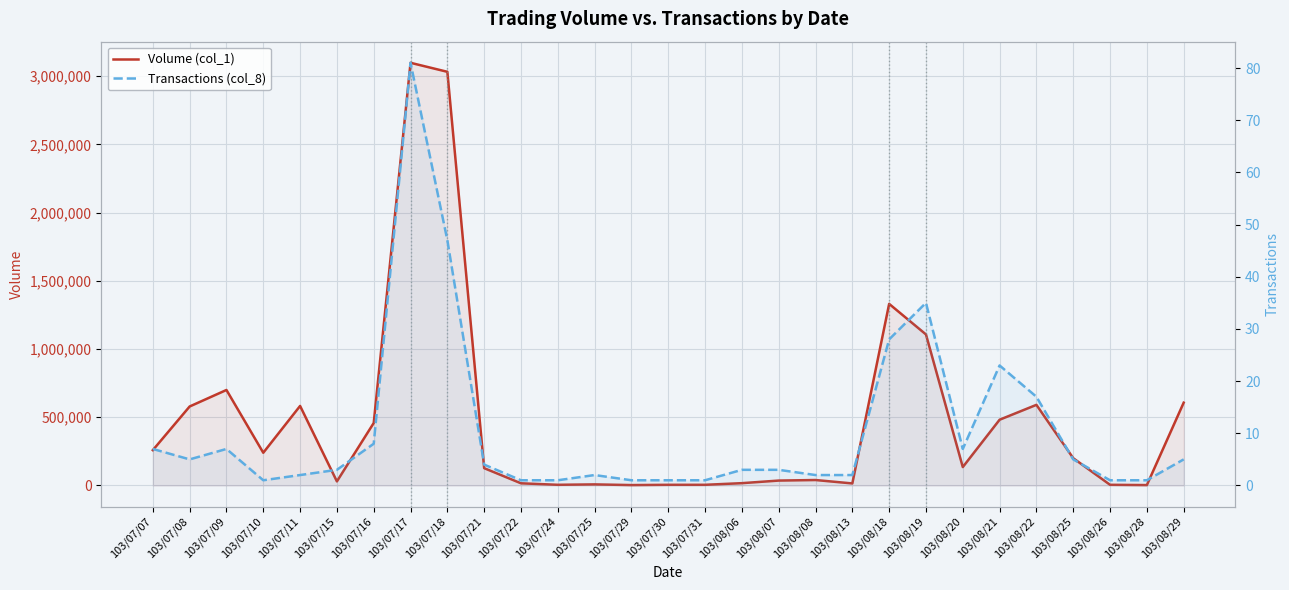

How many interior local peaks does the Volume (col_1) series have?

7